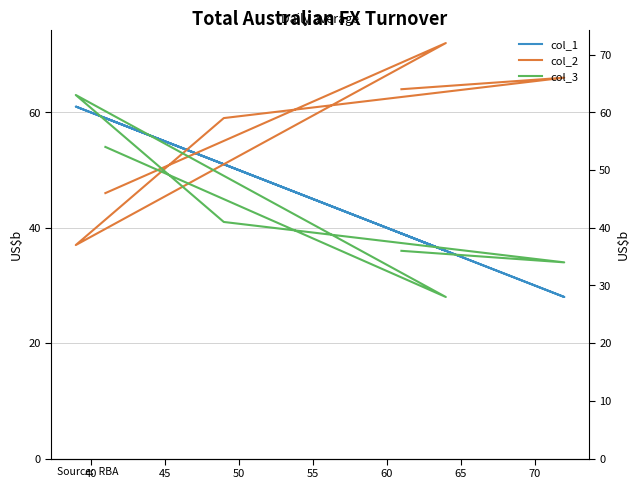

Is the value of col_1 at 45 greater than the value of col_3 at 45?

No